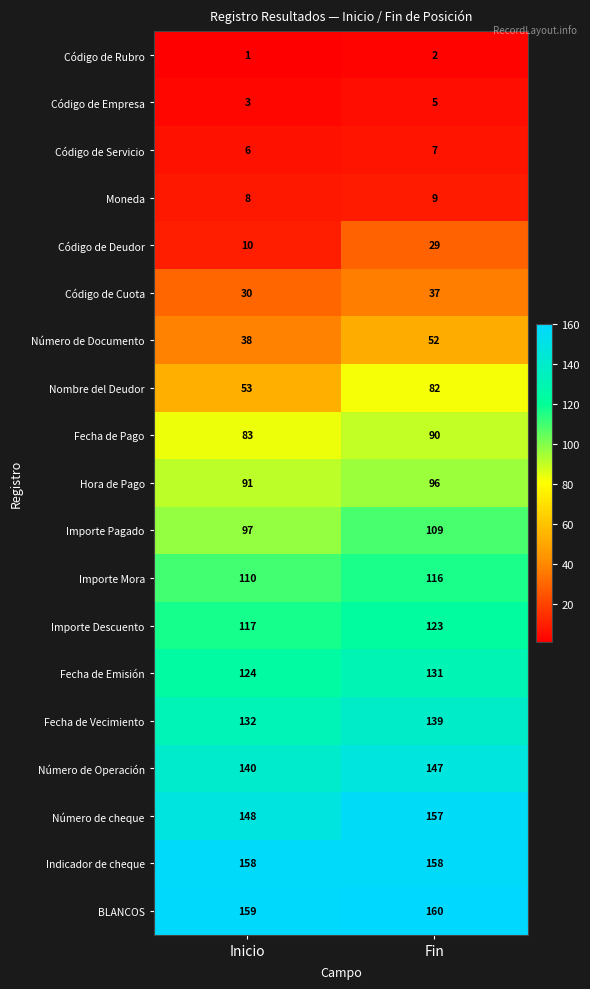

The Nombre del Deudor series shows 82 at Fin. True or false?

True